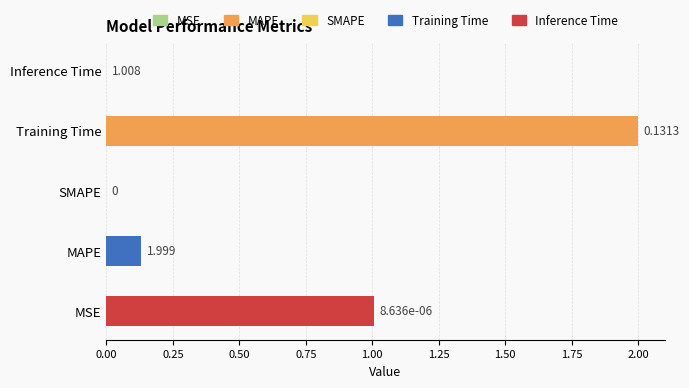

Which label corresponds to the largest value in the chart?

Training Time